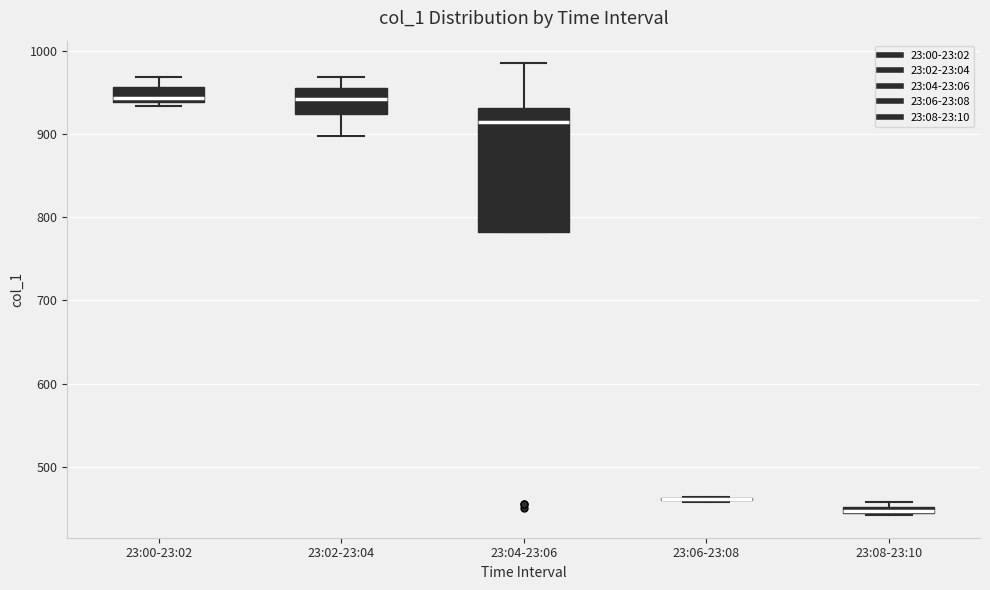

Where is the lower edge of the box for 23:08-23:10 on the y-axis? The values are not printed on the chart, so give them approximately, as read against the axis.

440